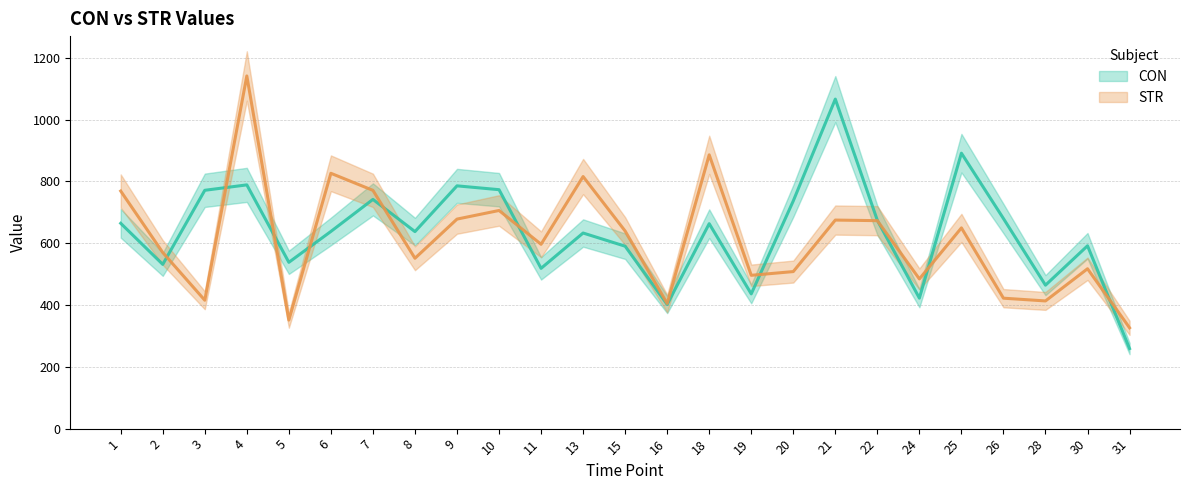

What is the total value across all series at 4?

1930.1